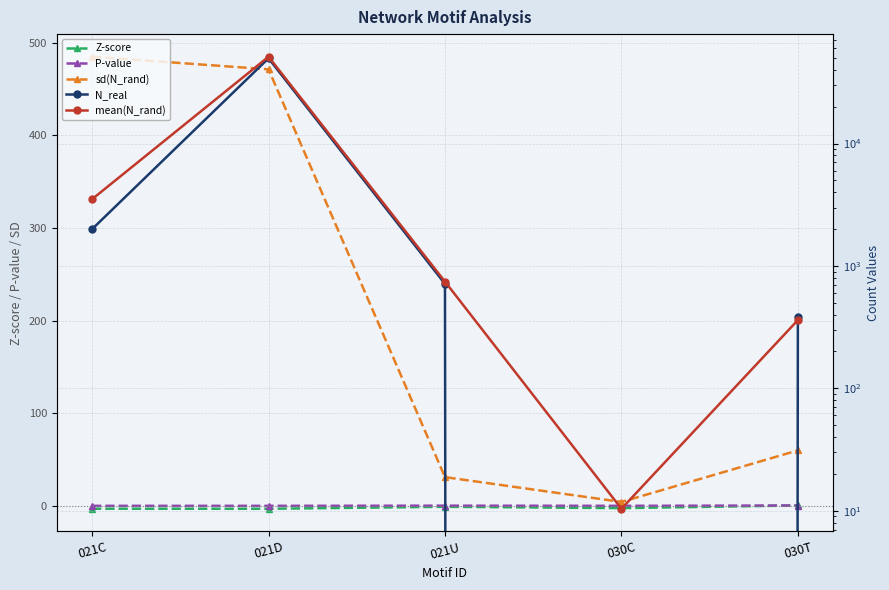

Reading left to right, transcribe all the data shown in this chart.

Z-score: -3.1	-3.2	-1.0	-2.5	0.4
P-value: 0.0	0.0	0.2	0.0	0.3
sd(N_rand): 485.0	471.4	31.0	4.2	59.9
N_real: 1997.0	49673.0	713.0	0.0	385.0
mean(N_rand): 3506.7	51167.4	744.6	10.4	361.0